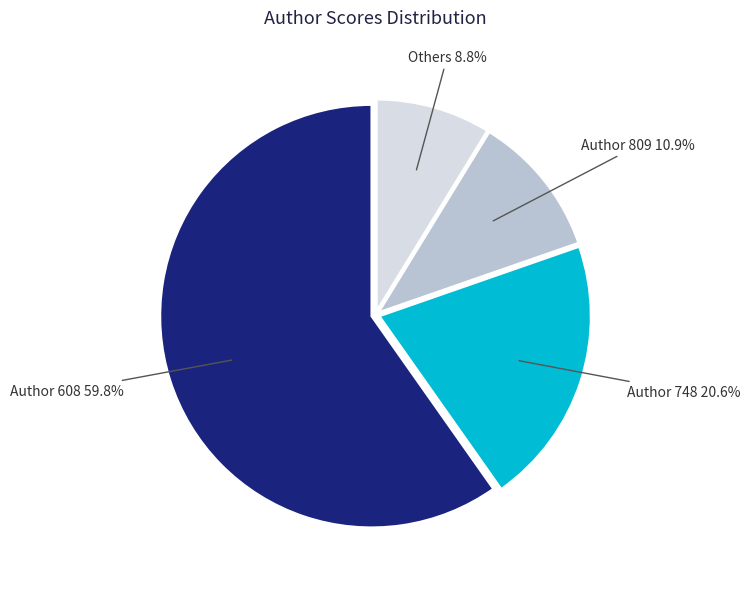

Does any single category account for the majority?

Yes